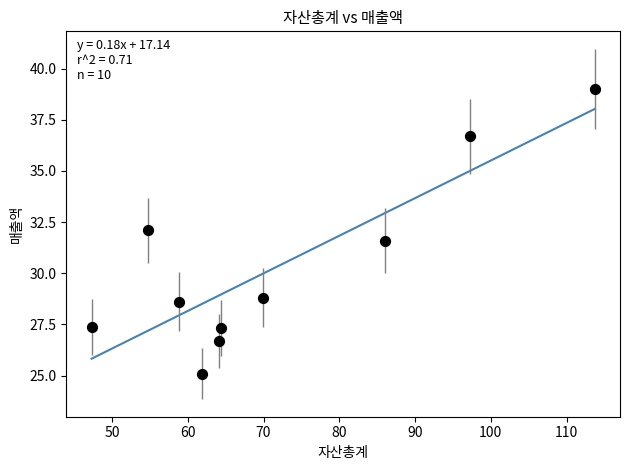

What is the range of X values (max minus min)?

66.4